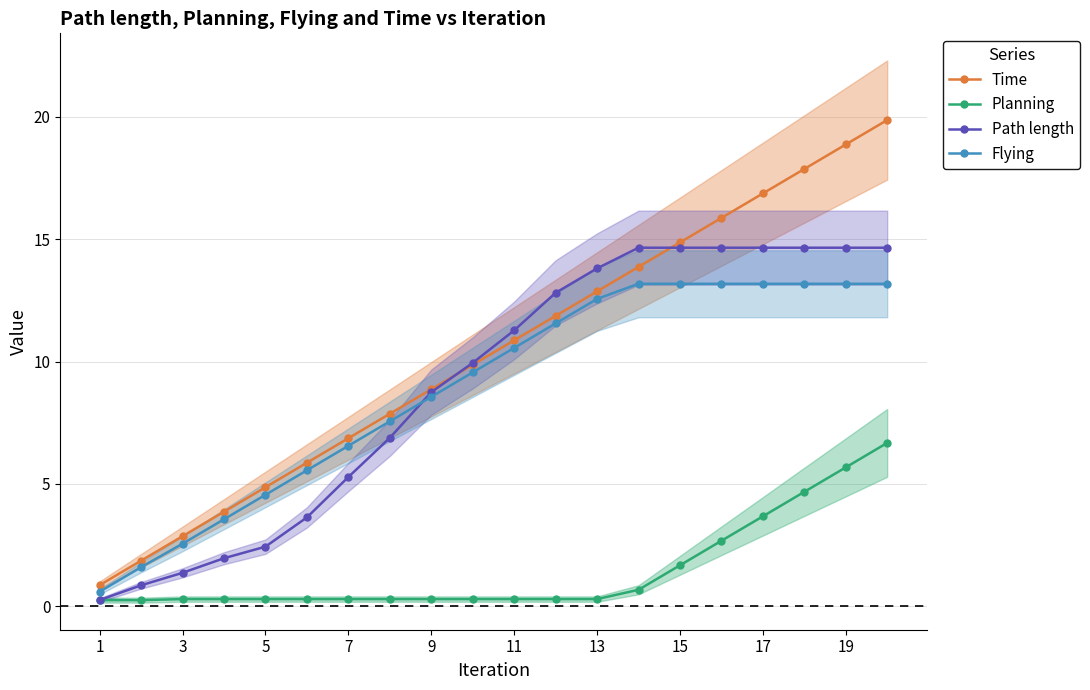

What is the difference between the second highest and second lowest values in the Flying series?

11.6